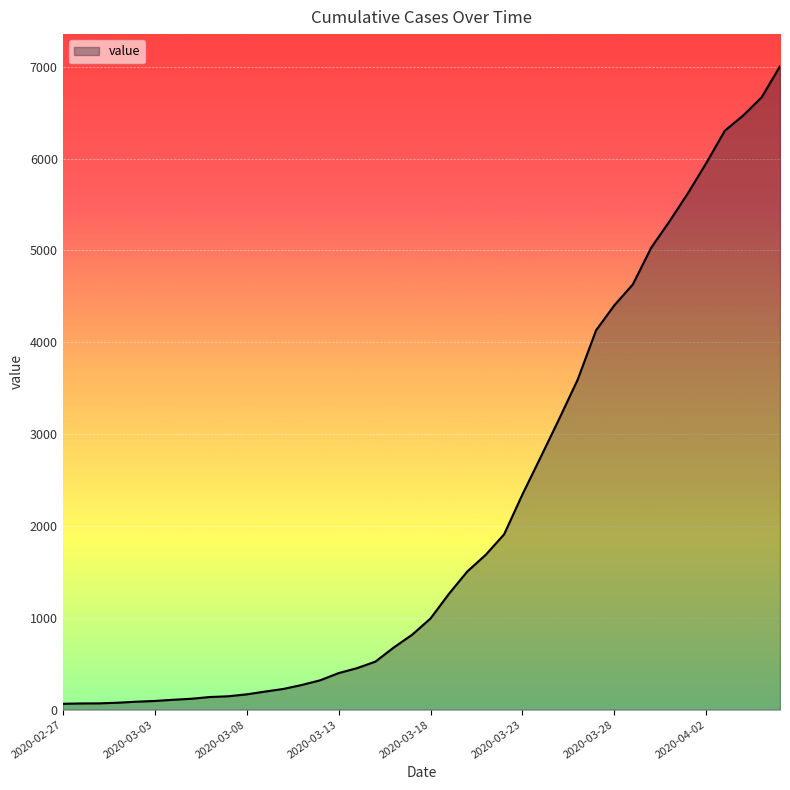

Does the chart have visible grid lines?

Yes